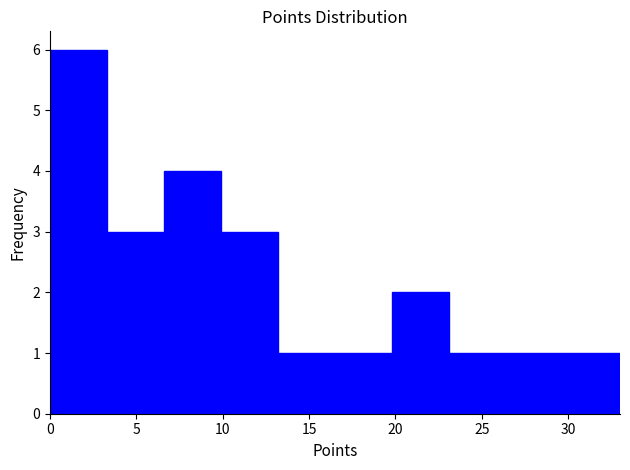

Reading left to right, transcribe this chart: for each bar, give the range it covers on the x-axis and its height. Neither the bar edges nor the heights are printed on the chart, so give them approximately, as read against the axes.

0.0 to 3.3: 6
3.3 to 6.6: 3
6.6 to 9.9: 4
9.9 to 13.2: 3
13.2 to 16.5: 1
16.5 to 19.8: 1
19.8 to 23.1: 2
23.1 to 26.4: 1
26.4 to 29.7: 1
29.7 to 33.0: 1